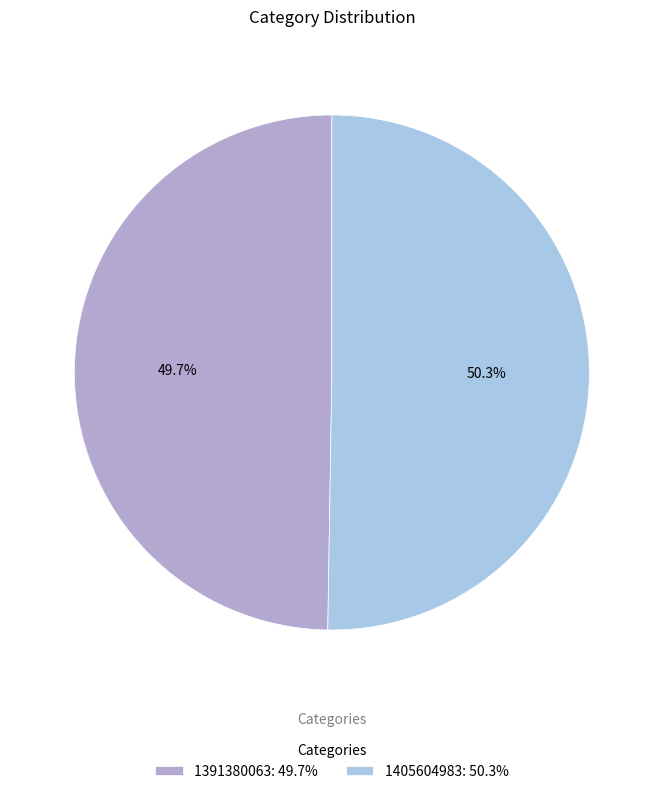

Approximately how many times larger is the value at 1405604983: 50.3% compared to 1391380063: 49.7%?

1.0